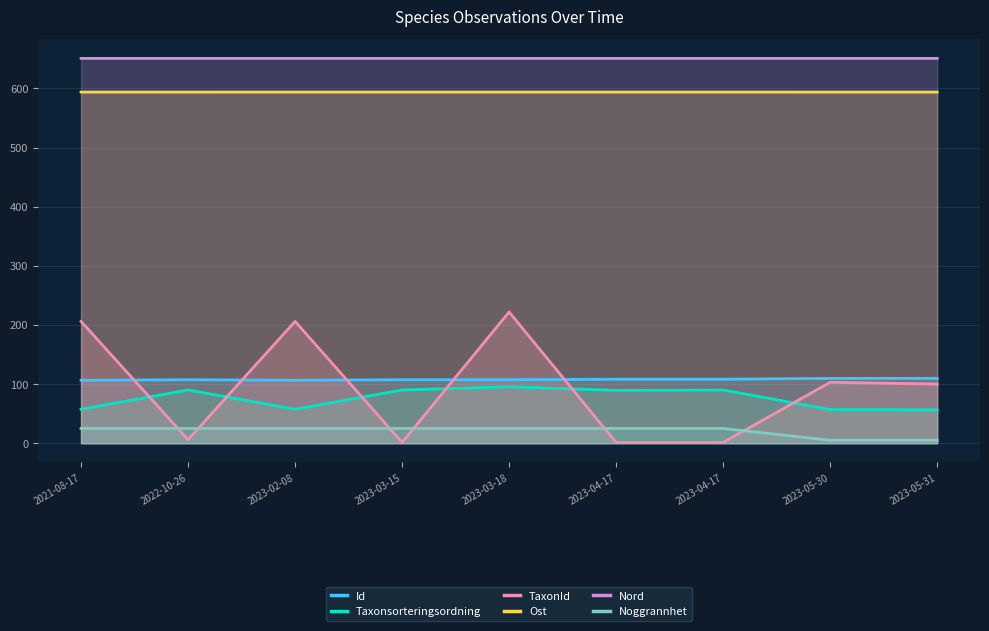

How many times do Taxonsorteringsordning and TaxonId cross each other?

6